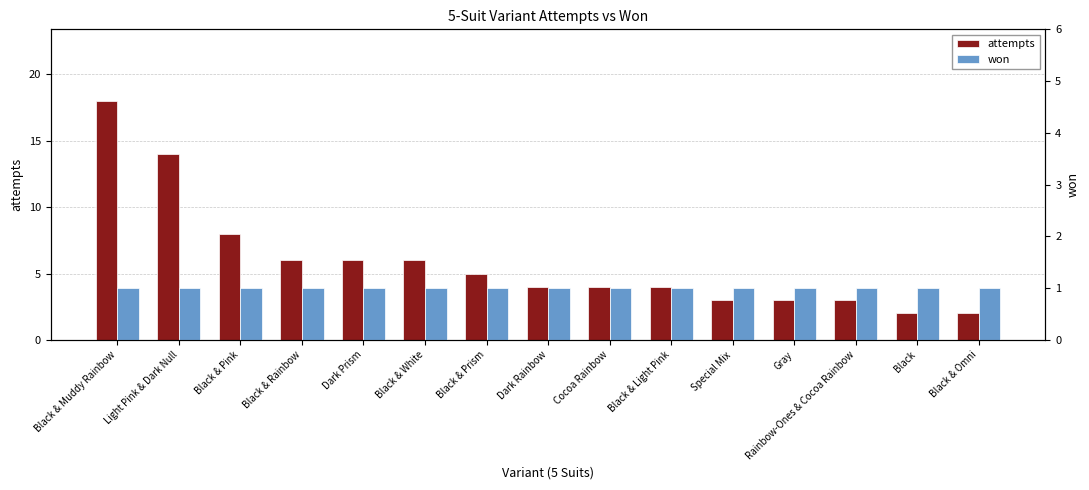

What is the sum of all attempts values?

88